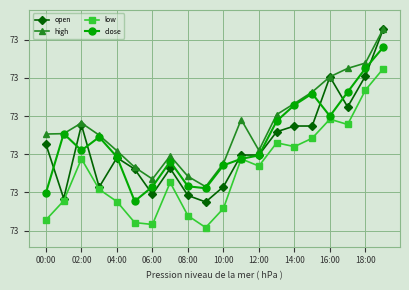

Reading left to right, list all the values displayed in this chart.

open: 73.1	73.0	73.2	73.0	73.1	73.1	73.0	73.1	73.0	73.0	73.0	73.1	73.1	73.2	73.2	73.2	73.3	73.2	73.3	73.4
high: 73.2	73.2	73.2	73.2	73.1	73.1	73.0	73.1	73.0	73.0	73.1	73.2	73.1	73.2	73.2	73.3	73.3	73.3	73.3	73.4
low: 72.9	73.0	73.1	73.0	73.0	72.9	72.9	73.0	72.9	72.9	73.0	73.1	73.1	73.1	73.1	73.1	73.2	73.2	73.3	73.3
close: 73.0	73.2	73.1	73.1	73.1	73.0	73.0	73.1	73.0	73.0	73.1	73.1	73.1	73.2	73.2	73.3	73.2	73.3	73.3	73.4